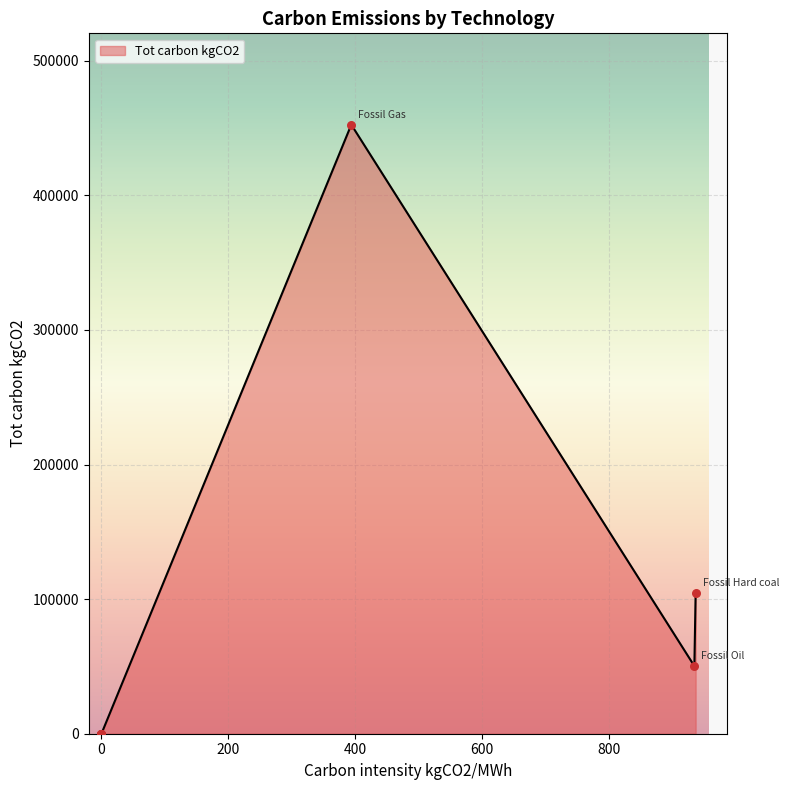

What is the change in value from Hydro Pumped Storage to Fossil Hard coal?

+104372.7